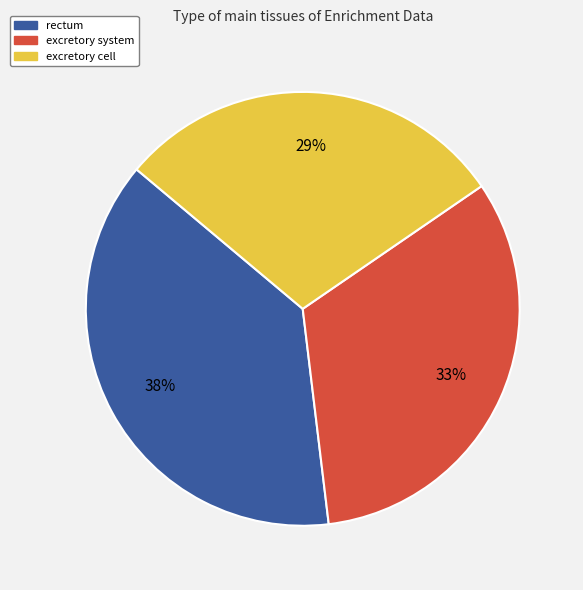

To the nearest percent, what is the average slice percentage?

33%